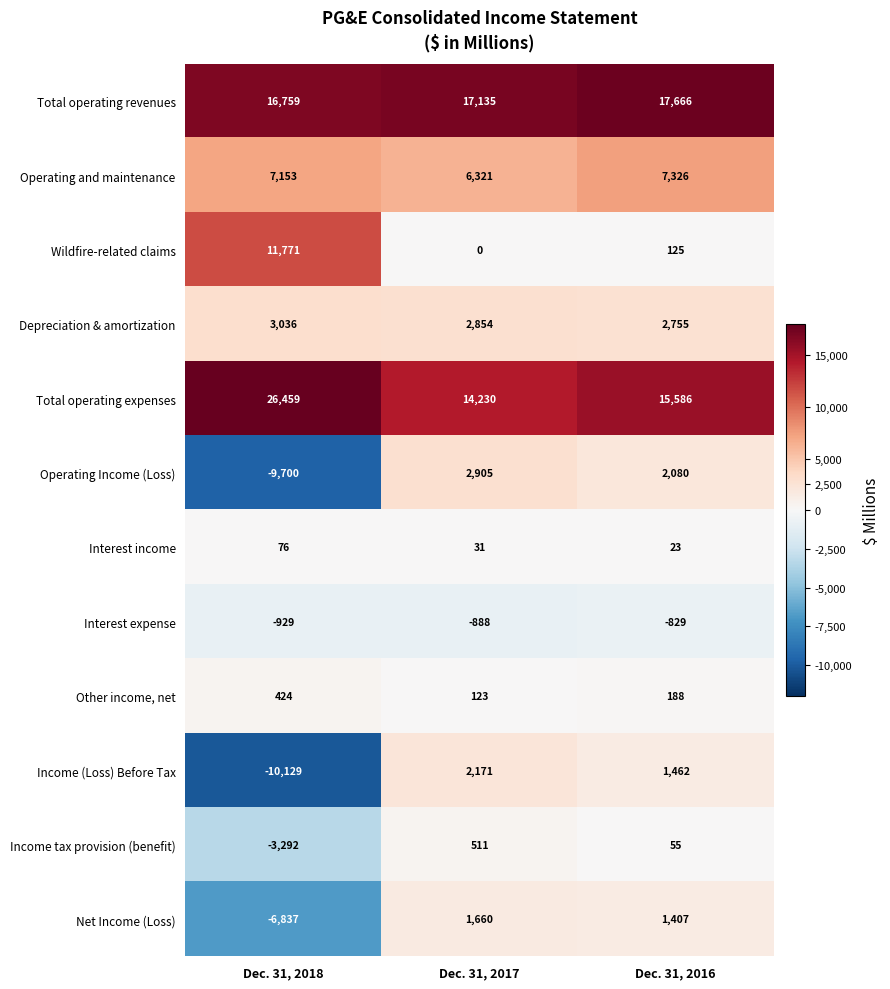

Is it true that Interest expense equals -1435 at Dec. 31, 2016?

False